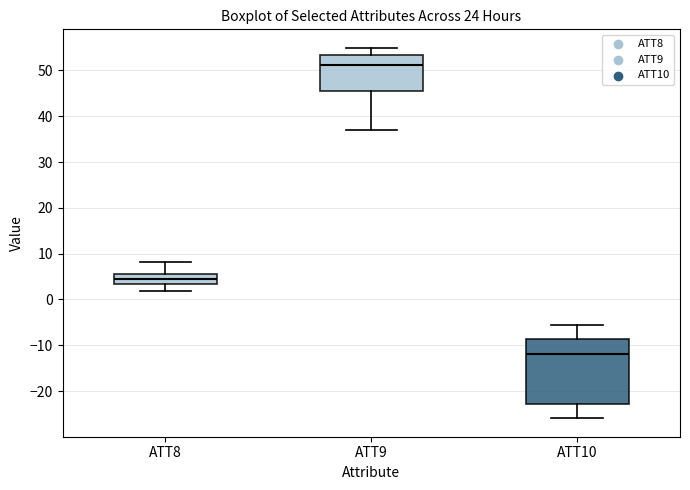

Reading left to right, read every box against the y-axis: the position of its median line, the range the box covers, and the ends of its whiskers. The values are not printed on the chart, so give them approximately, as read against the axis.

ATT8: median 4, box 3 to 6, whiskers 2 to 8
ATT9: median 51, box 46 to 53, whiskers 37 to 55
ATT10: median -12, box -23 to -9, whiskers -26 to -6